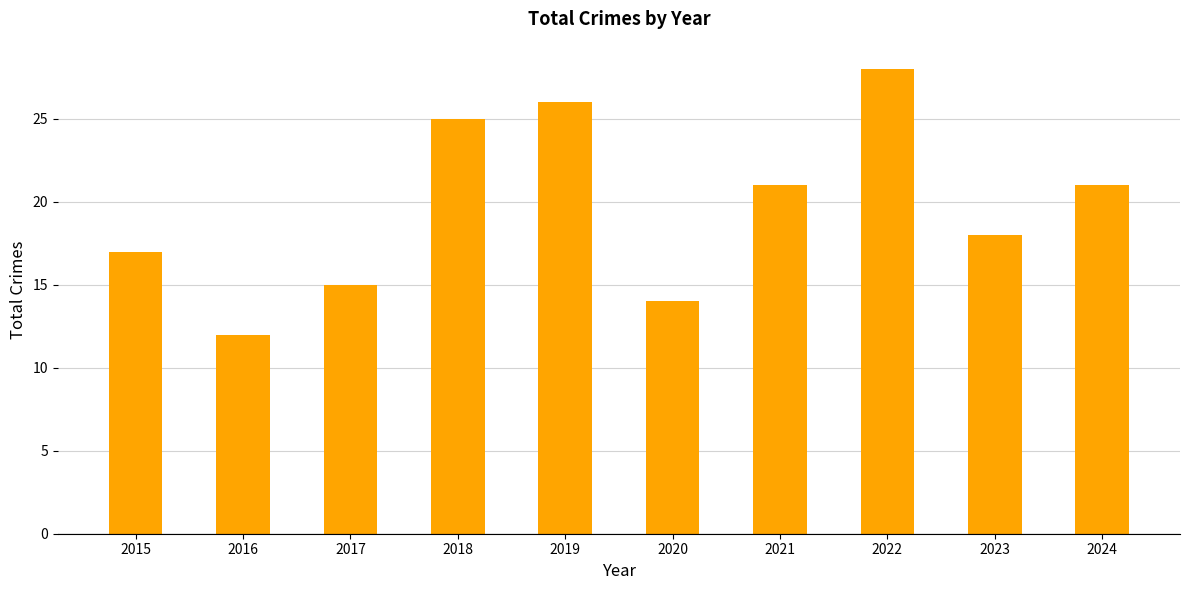

What is the ratio of the value at 2016 to the value at 2017?

0.8